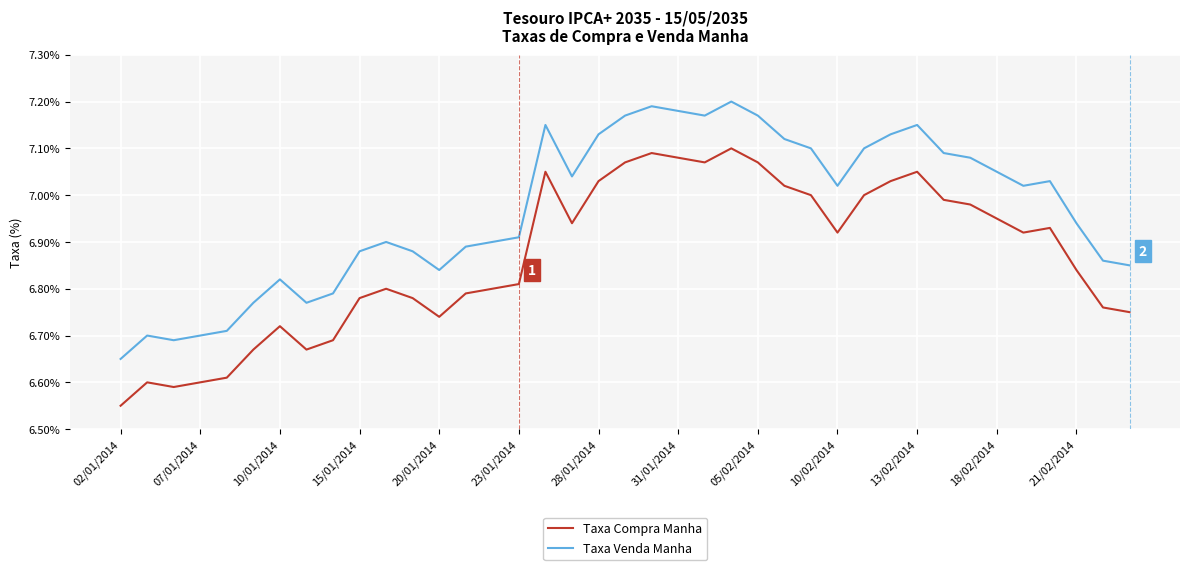

At which label is Taxa Venda Manha closest to 0?

02/01/2014